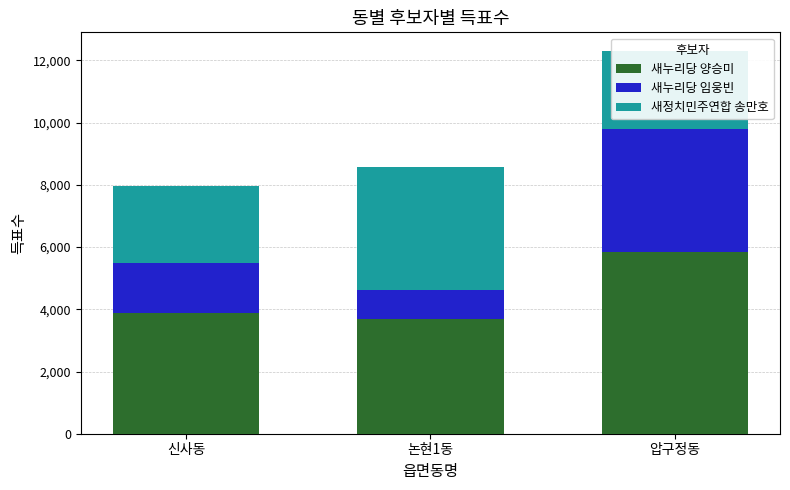

How many distinct data groups are displayed?

3